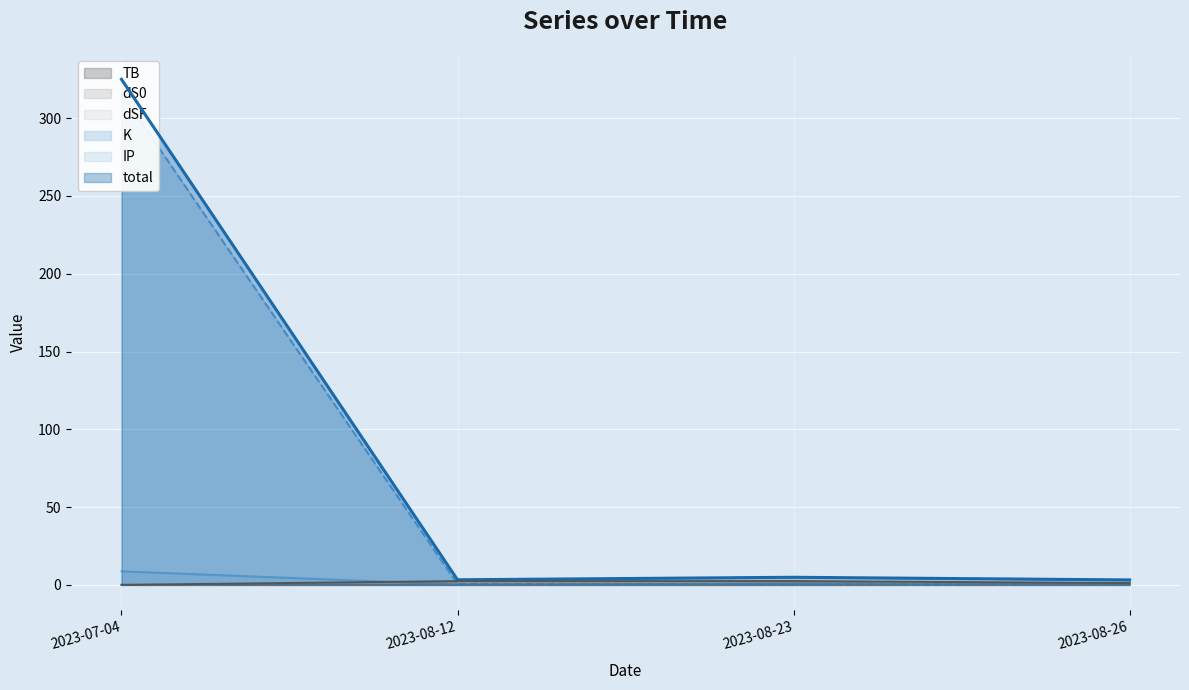

What is the maximum value for TB?

2.5